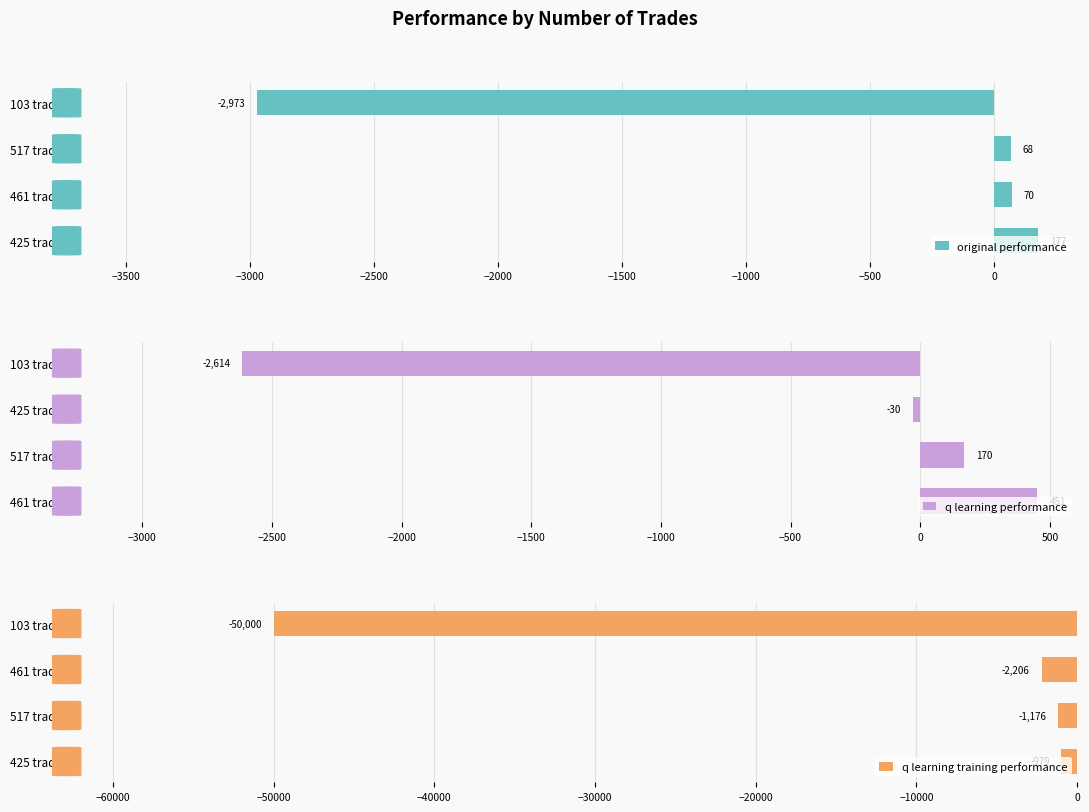

Which series has the widest spread of values?

q learning training performance